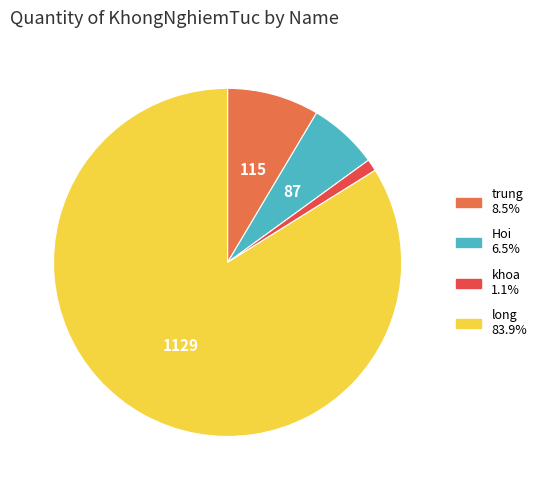

Rank the categories by value from highest to lowest.

long, trung, Hoi, khoa